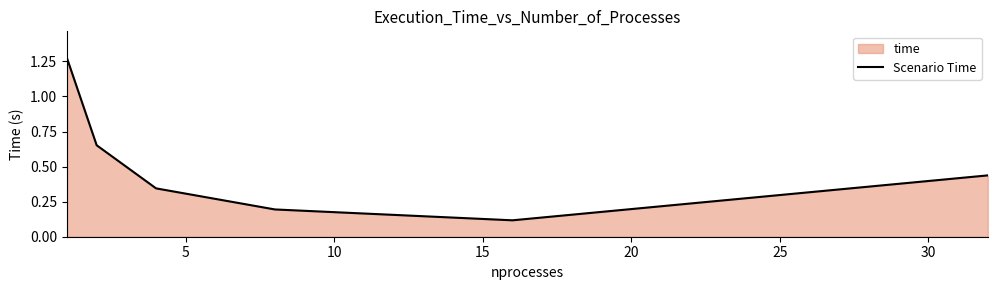

What is the average value?

0.5